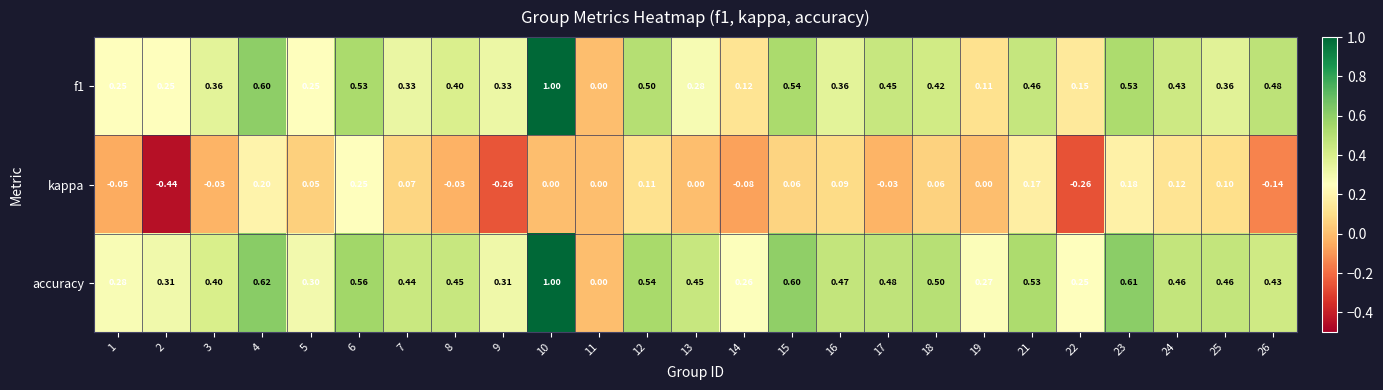

Which series changed the most between 25 and 26?

kappa